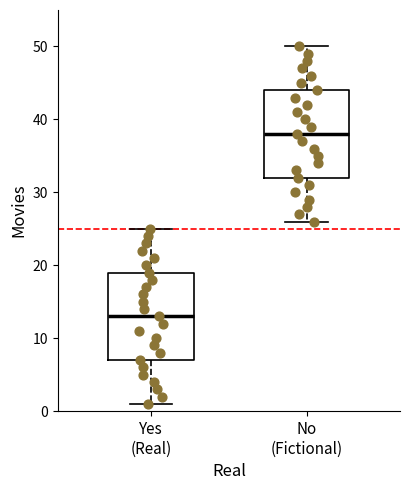

Reading left to right, read every box against the y-axis: the position of its median line, the range the box covers, and the ends of its whiskers. The values are not printed on the chart, so give them approximately, as read against the axis.

Yes (Real): median 13, box 7 to 19, whiskers 1 to 25
No (Fictional): median 38, box 32 to 44, whiskers 26 to 50